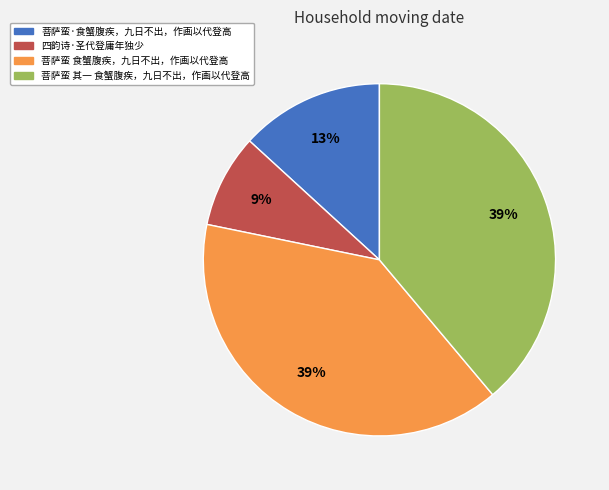

Which slice is the smallest?

四韵诗·圣代登庸年独少